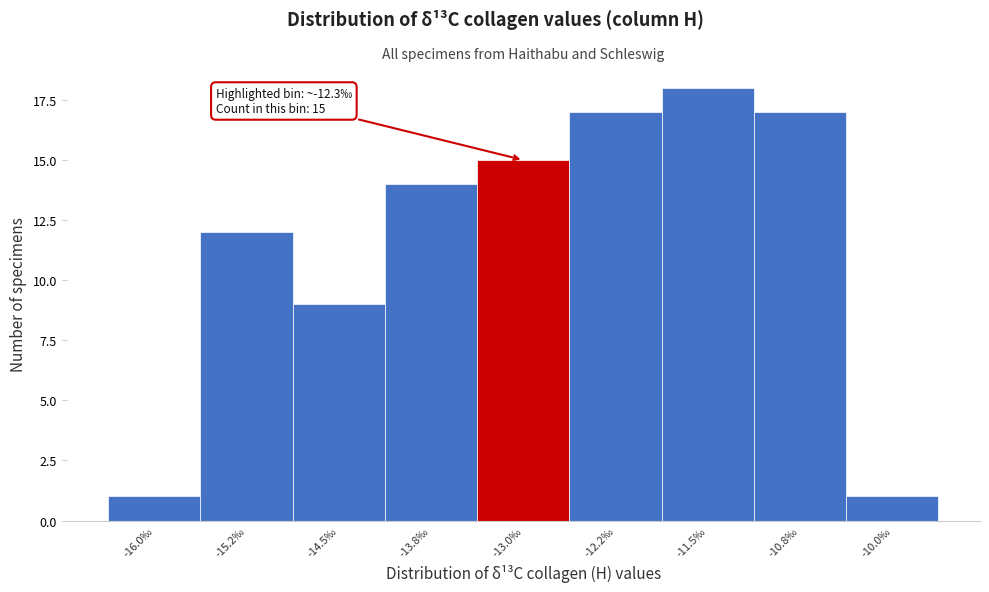

Reading left to right, extract all data points from this chart.

1	12	9	14	15	17	18	17	1